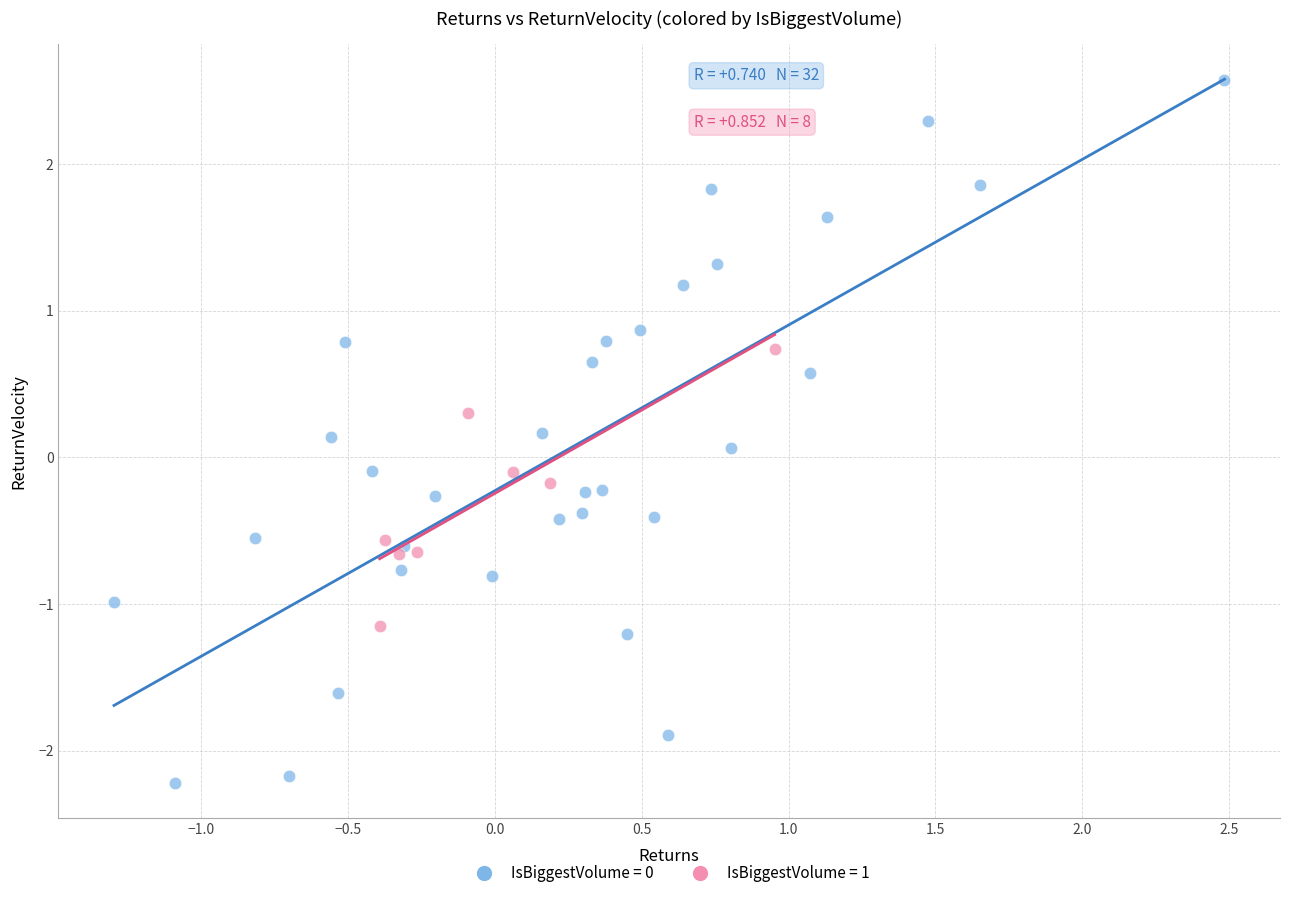

Which series has the largest Y range (max minus min)?

IsBiggestVolume = 0